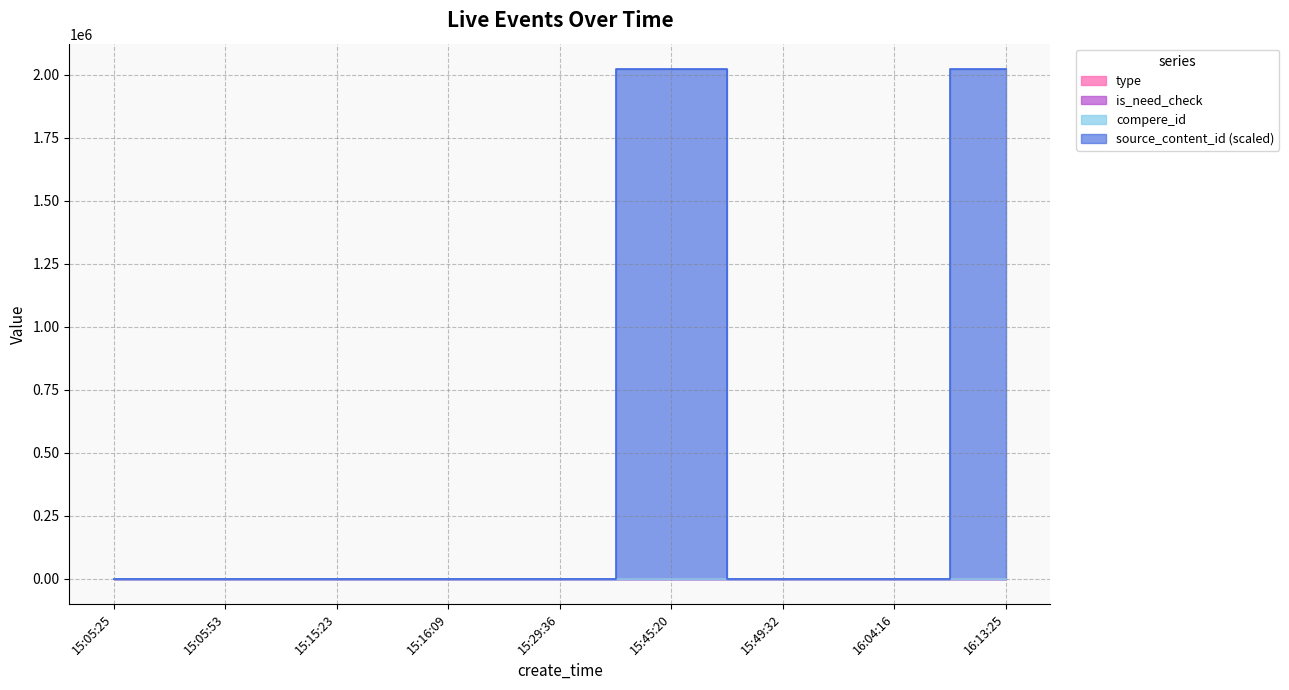

True or false: type has more than 0 interior local peaks.

True